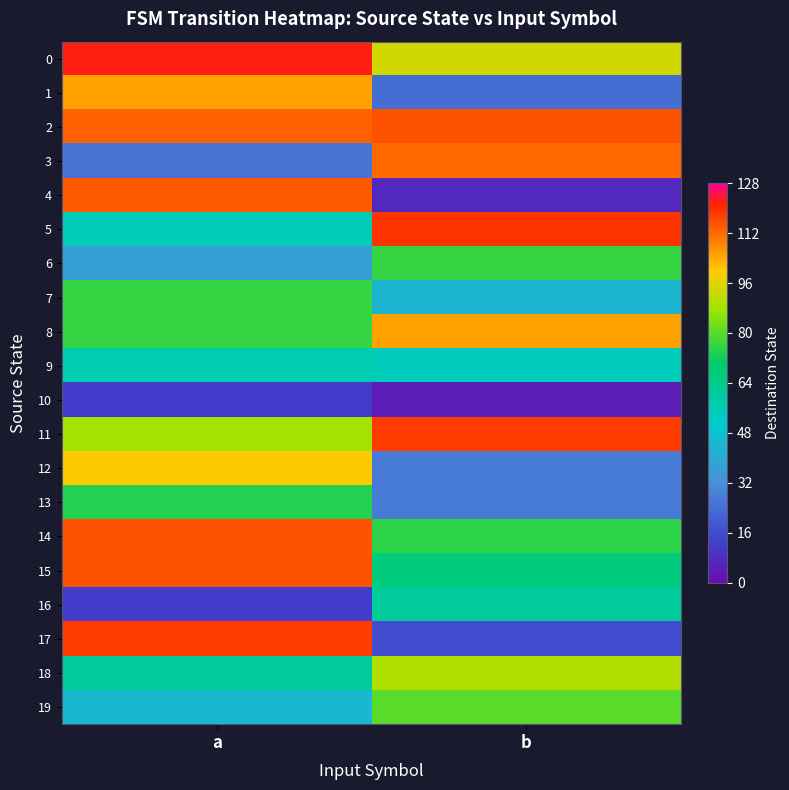

What is the spread (max minus min) of values at a?

110